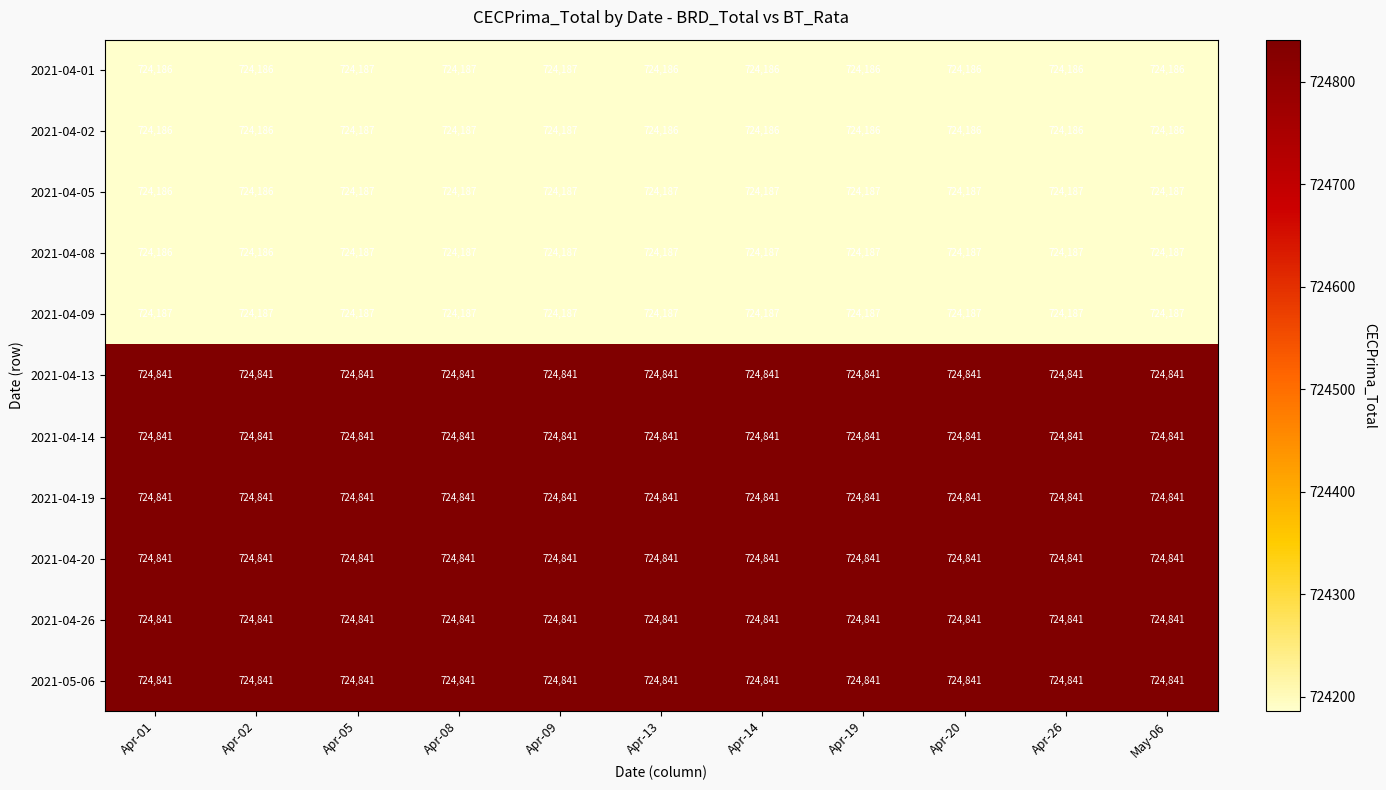

What is the sum of the 2021-04-20 values at Apr-20 and Apr-05?

1449682